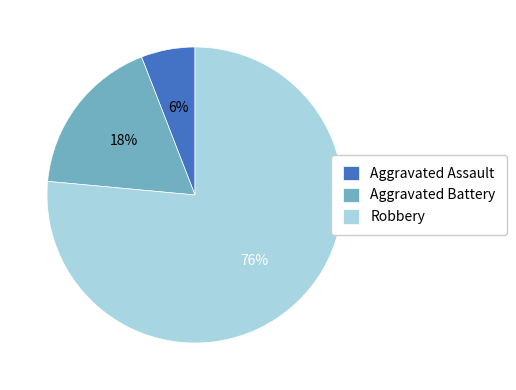

How many slices are in this pie chart?

3